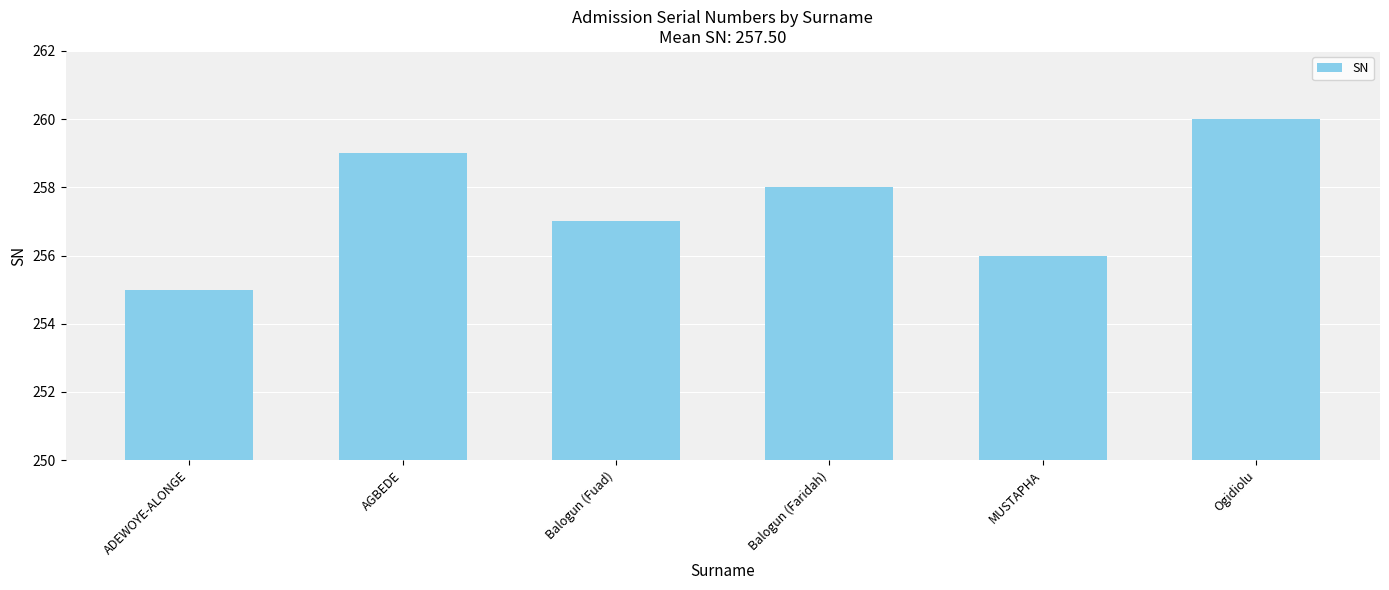

Rank the categories by value from highest to lowest.

Ogidiolu, AGBEDE, Balogun (Faridah), Balogun (Fuad), MUSTAPHA, ADEWOYE-ALONGE